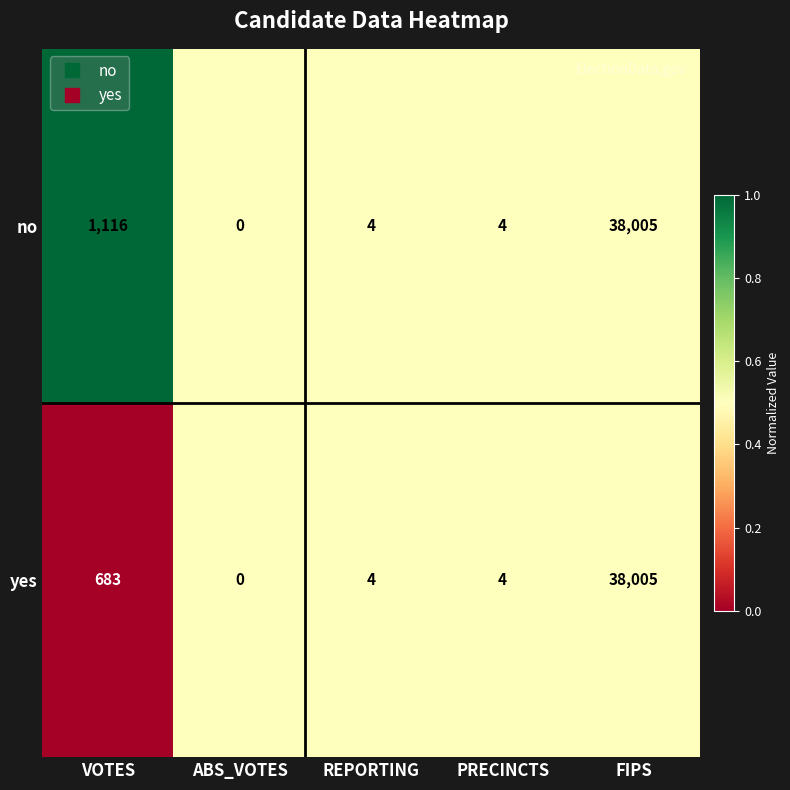

Which series has the largest total across all categories?

no